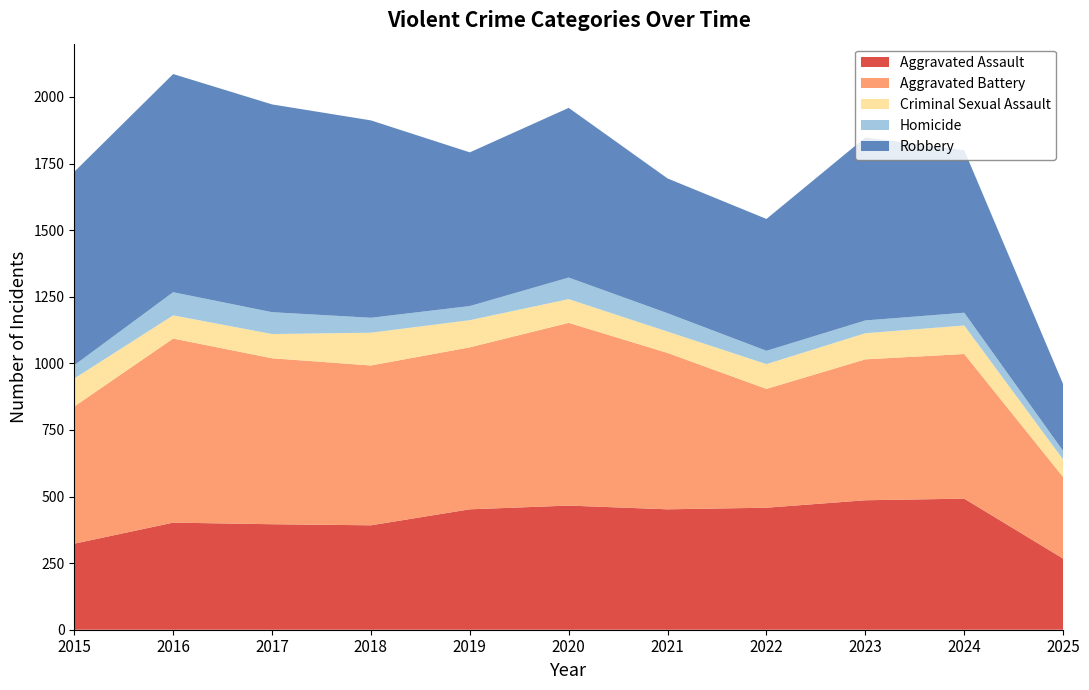

Reading left to right, extract all data points from this chart.

Aggravated Assault: 323	402	396	392	452	466	452	458	486	492	267
Aggravated Battery: 515	691	623	600	608	686	587	446	529	543	306
Criminal Sexual Assault: 105	87	91	123	102	89	80	93	98	107	66
Homicide: 50	87	82	56	53	81	69	50	48	48	32
Robbery: 726	819	780	741	577	637	506	495	687	610	251